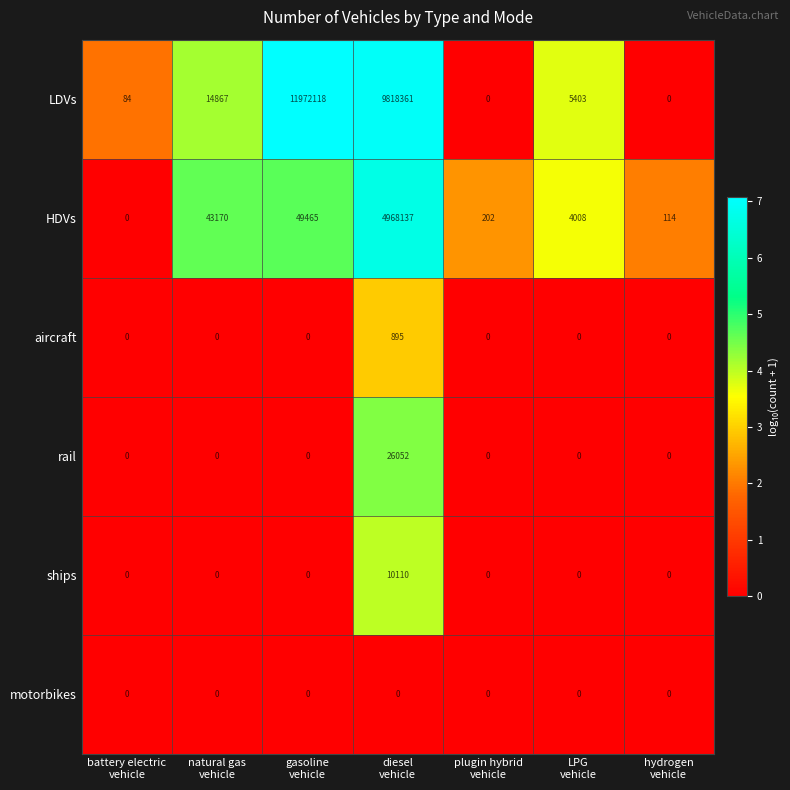

What is the average value of the rail series?

3722